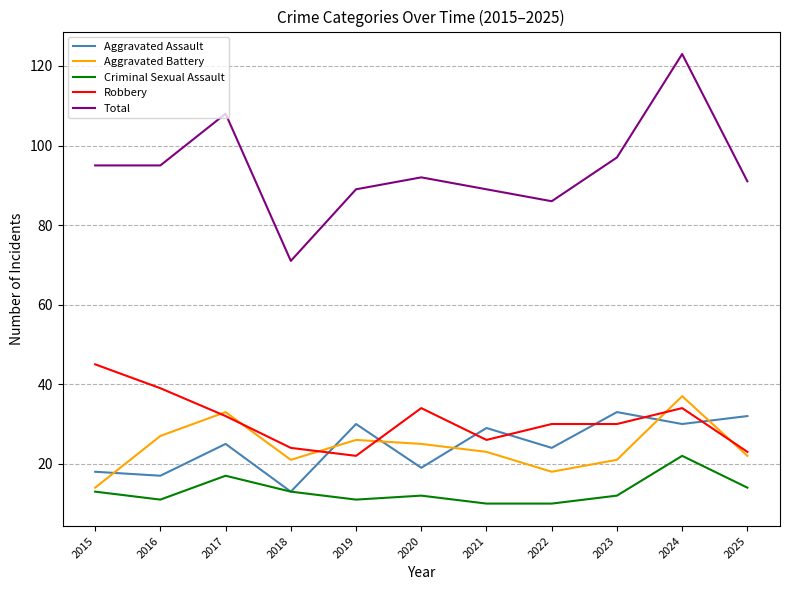

How many lines are shown in the chart?

5